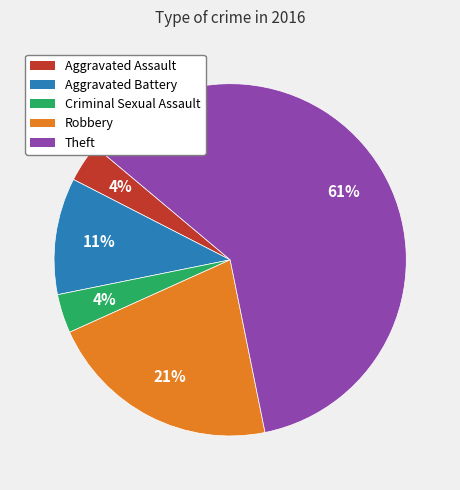

To the nearest percent, what percentage of the pie is Aggravated Battery?

11%